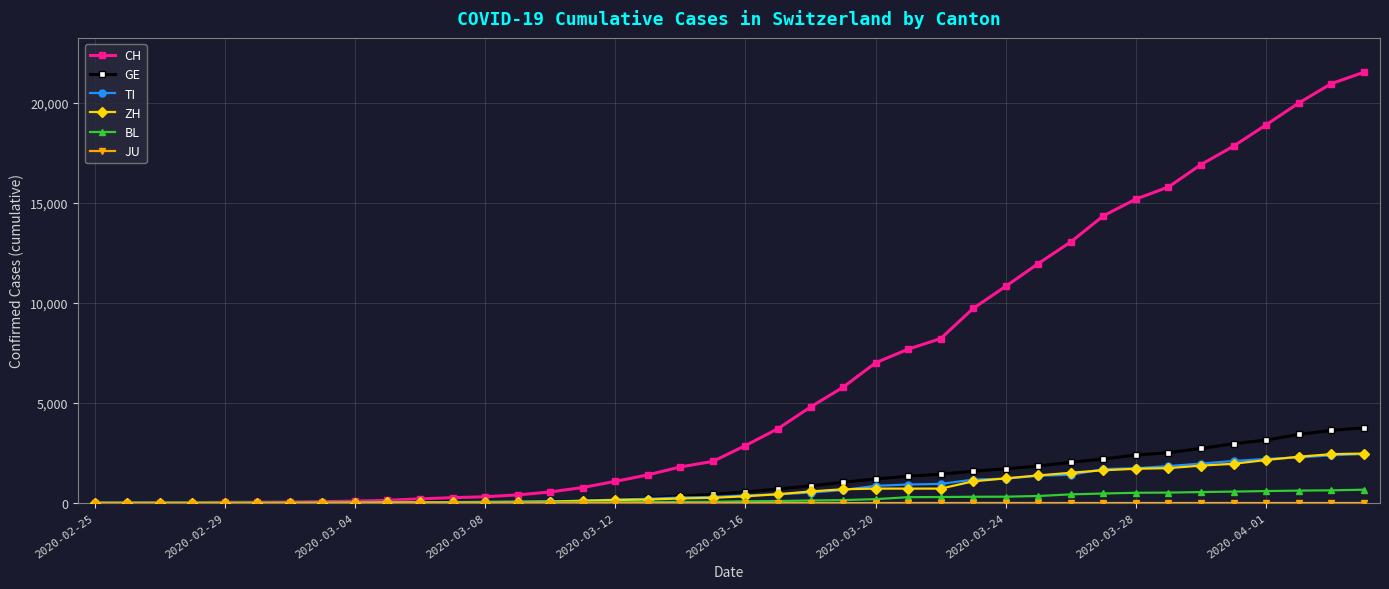

What is the highest value of the BL series?

656